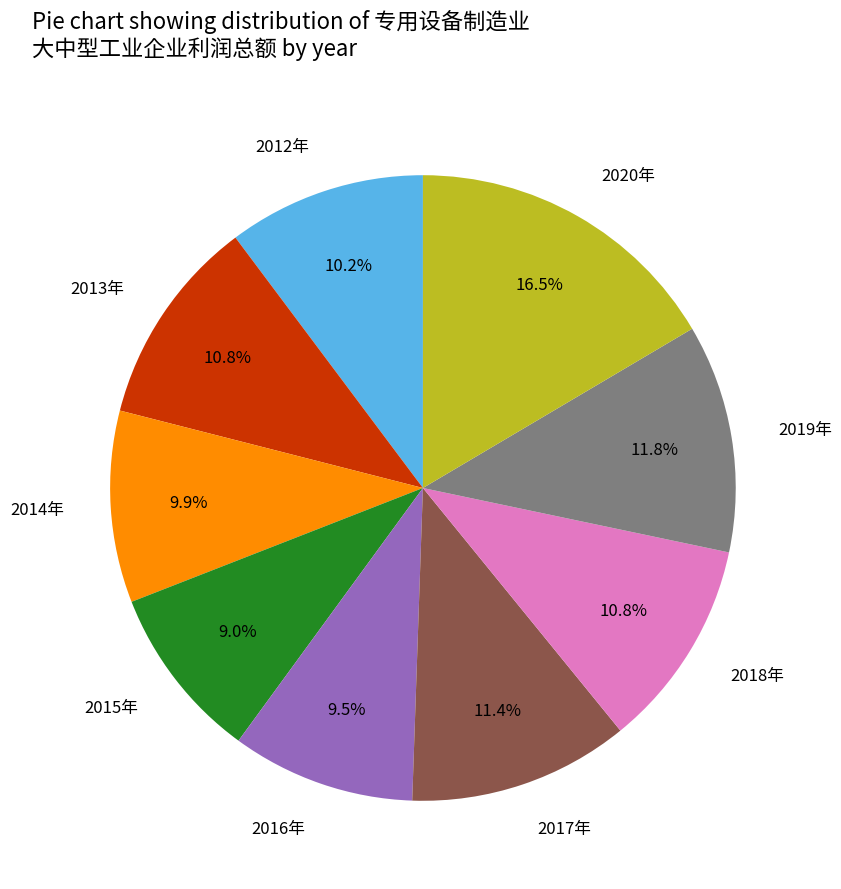

What is the largest slice in the pie chart?

2020年